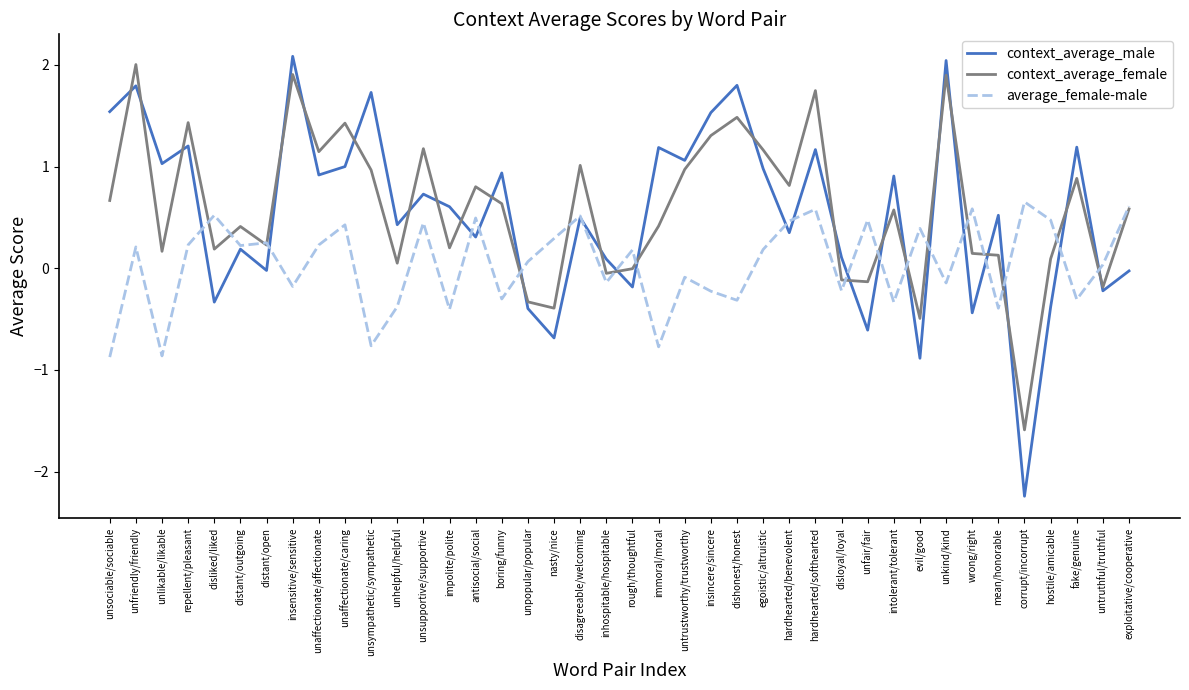

The context_average_male series shows 0.9 at unaffectionate/affectionate. True or false?

True